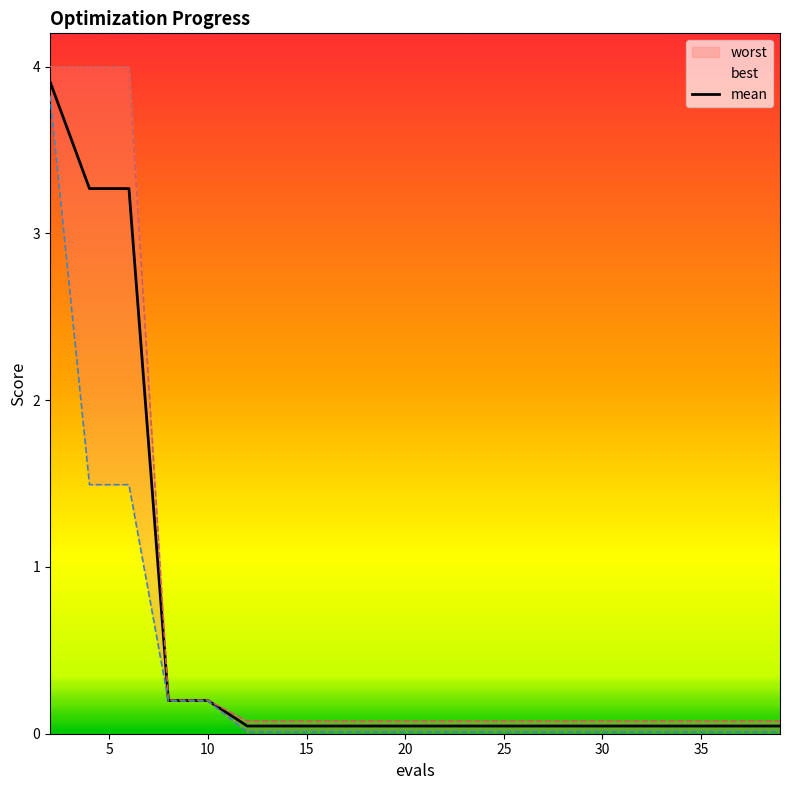

Is this an area chart (filled region under the line)?

No